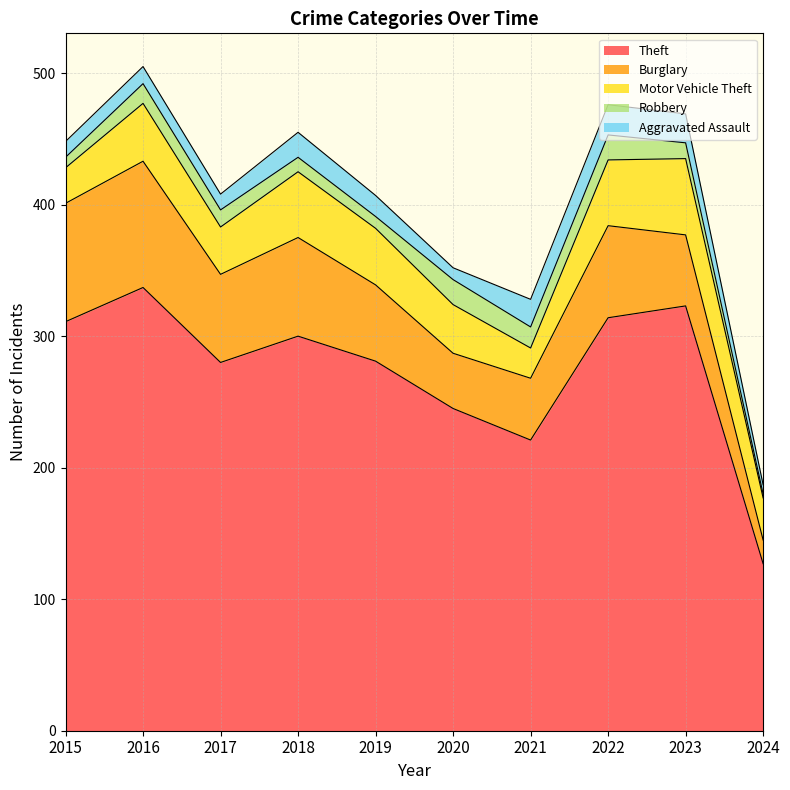

What is the minimum value shown in the chart?

3